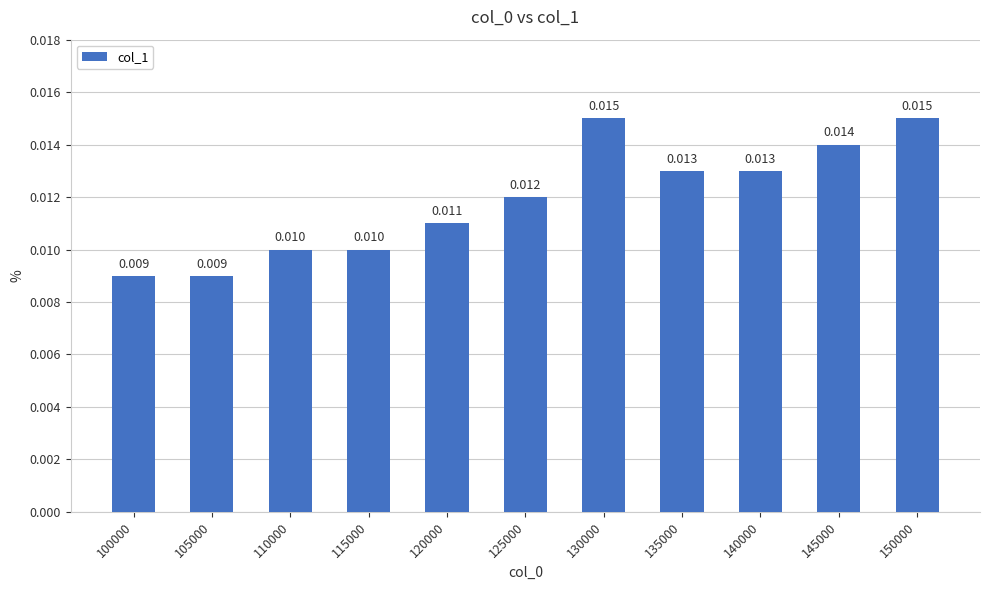

Does the chart contain any negative values?

No